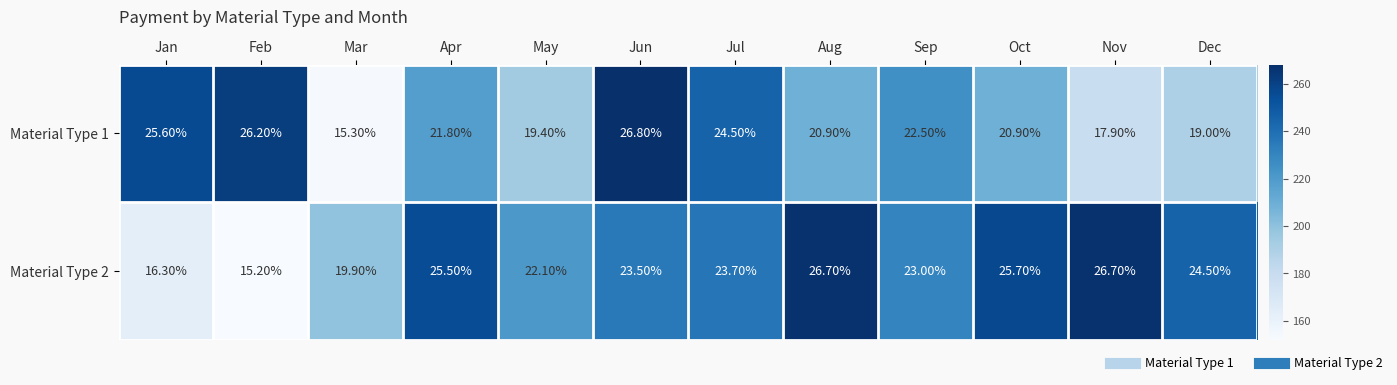

Rank the series by their maximum value, from lowest to highest.

Material Type 2, Material Type 1